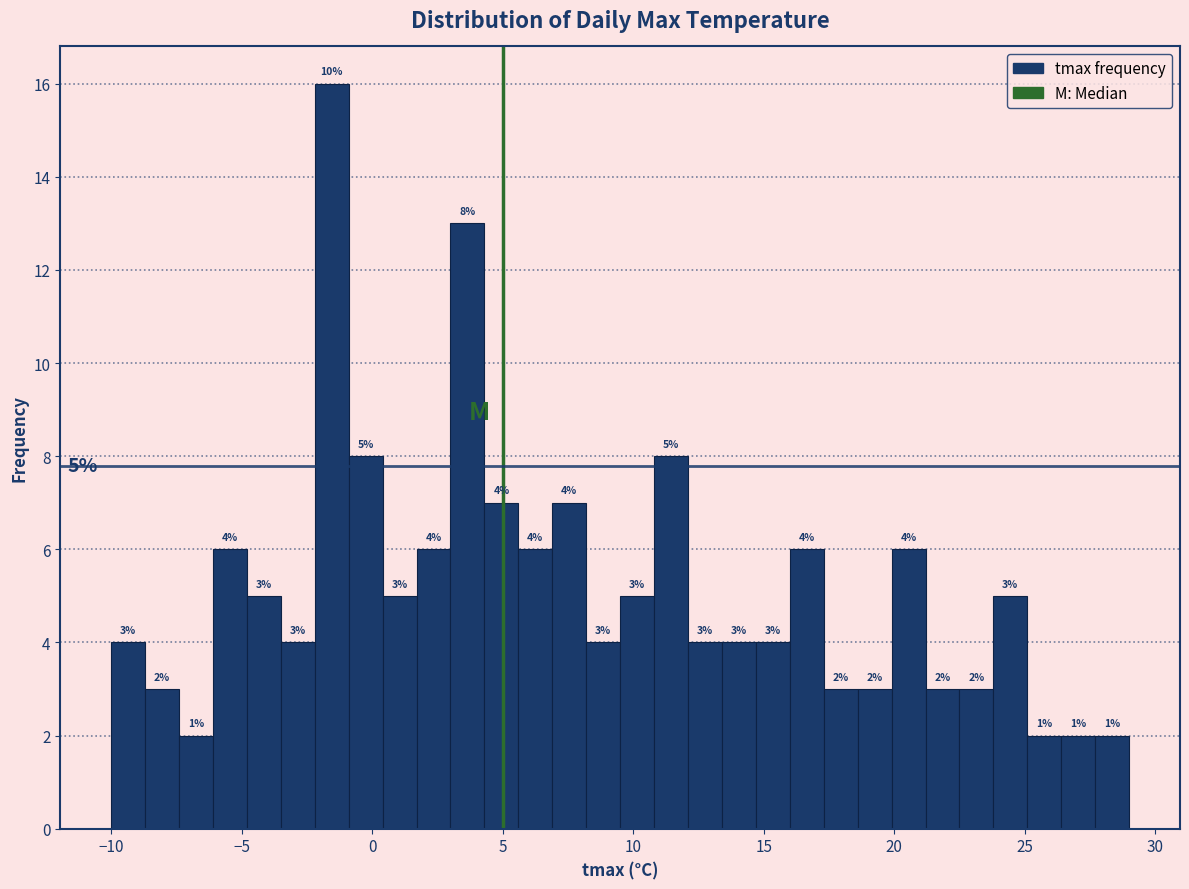

Read against the x-axis, roughly where is the centre of the tallest bar?

-1.5